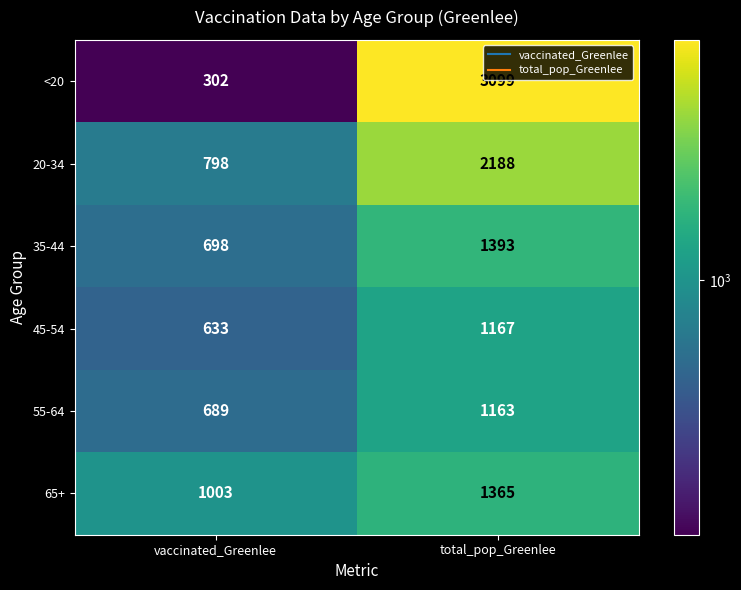

Which series has the widest spread of values?

<20